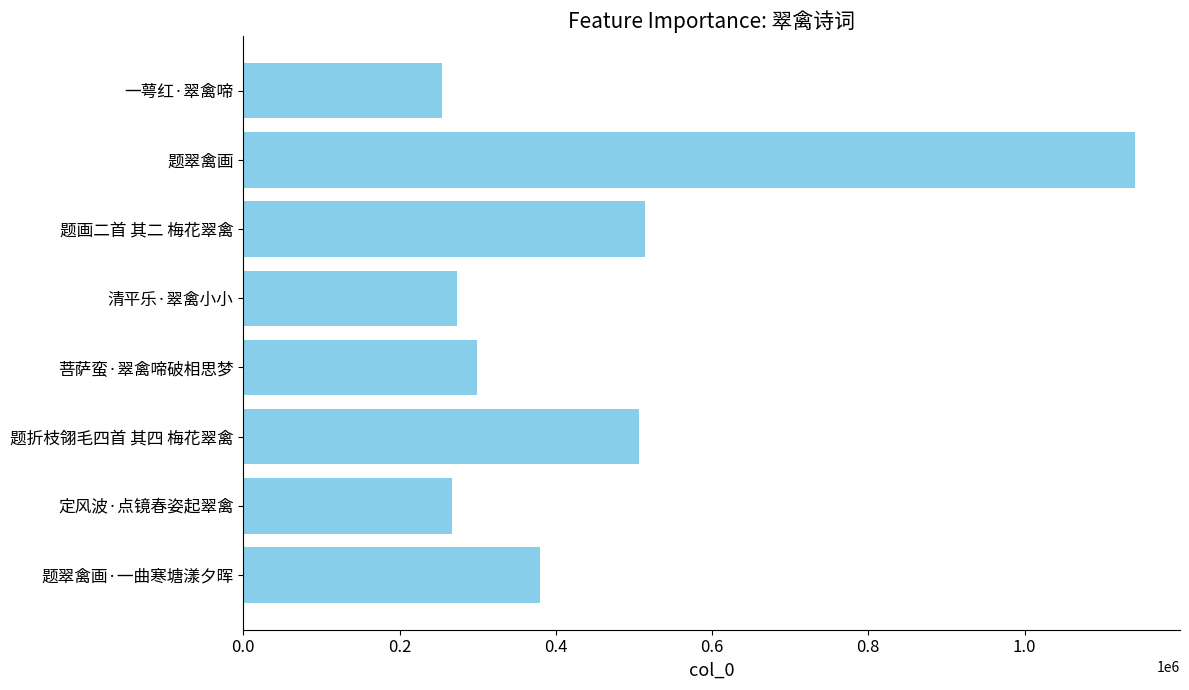

Are the bars grouped side by side (vs. stacked)?

No